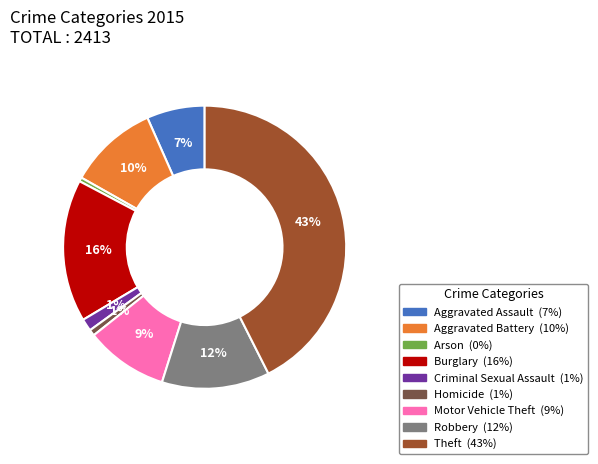

Combined, do Arson and Motor Vehicle Theft account for over 50%?

No